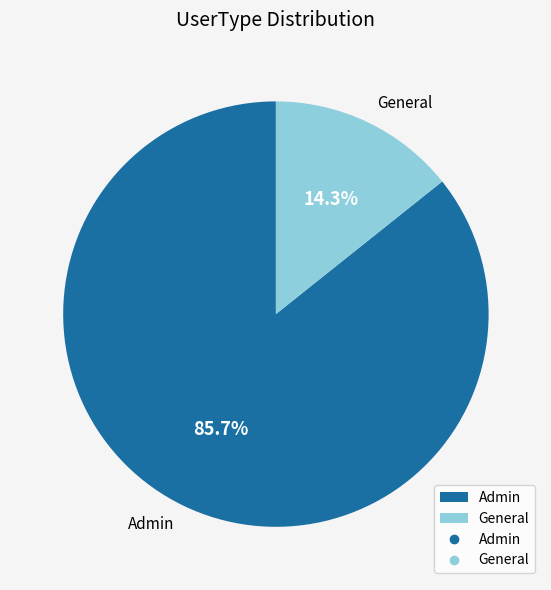

Is it true that General is 14% of the pie?

True